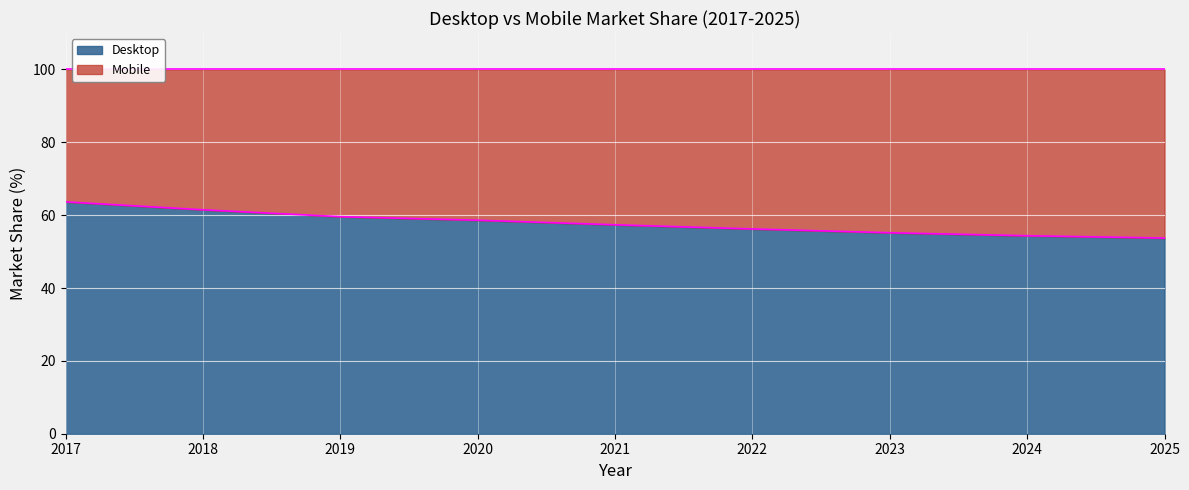

Rank the categories by value from lowest to highest.

2025, 2024, 2023, 2022, 2021, 2020, 2019, 2018, 2017